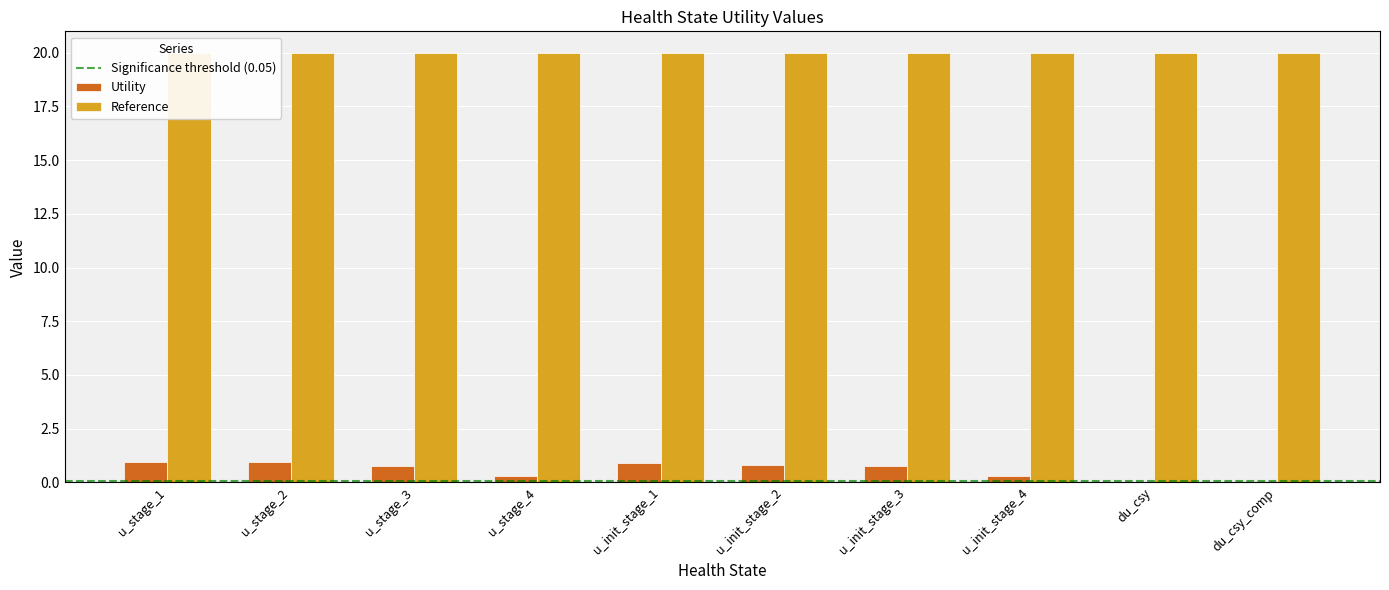

At which label is the value closest to 0?

du_csy